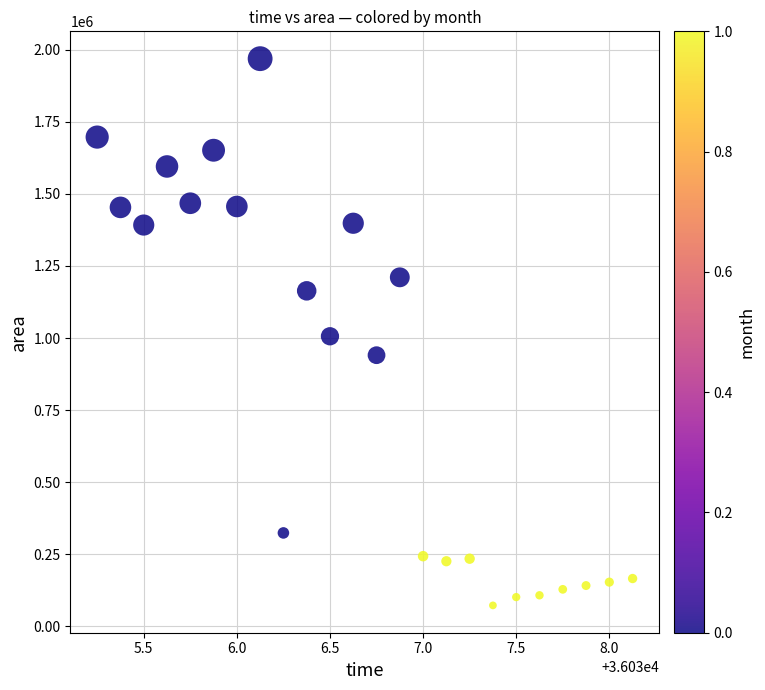

What is the range of Y values (max minus min)?

1895625